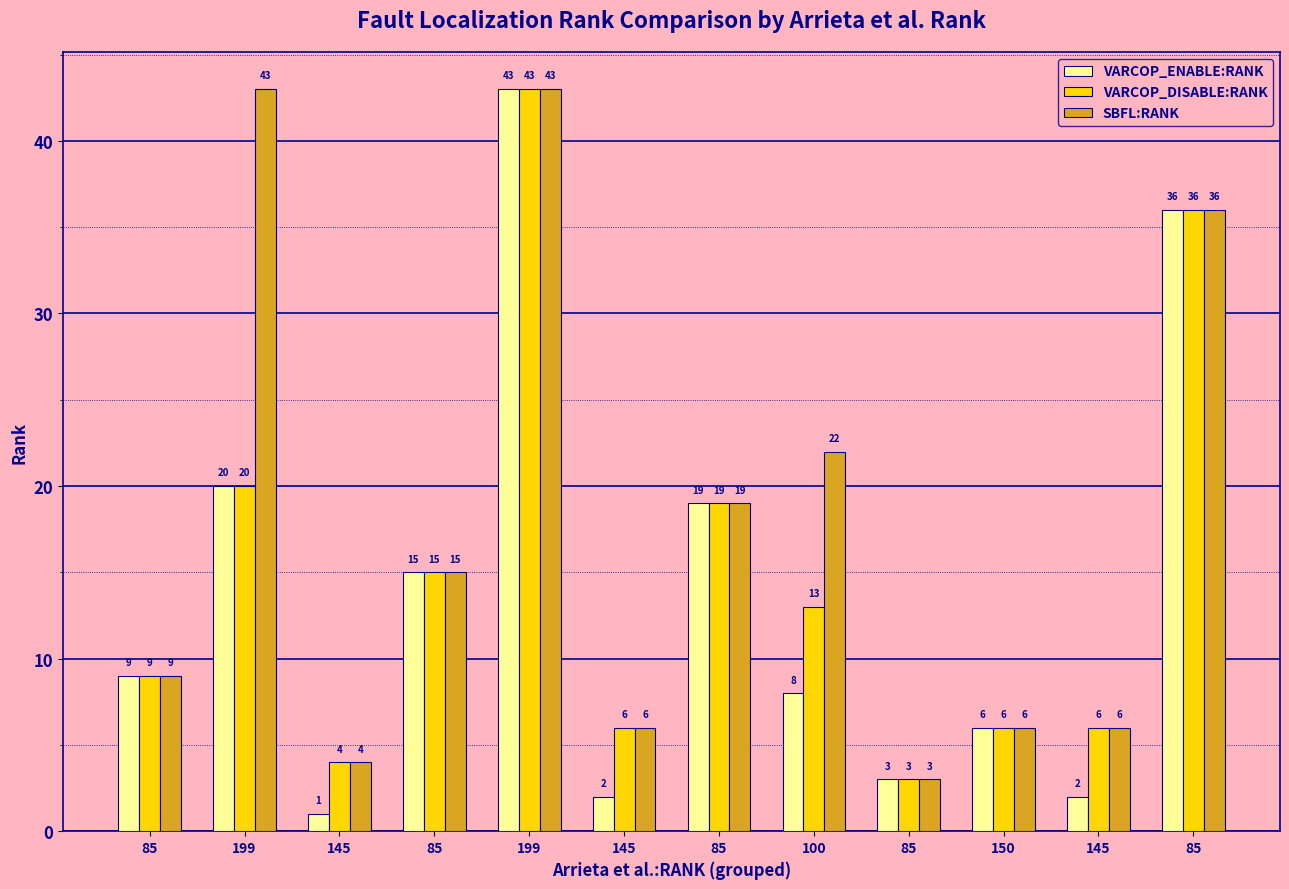

At which label does VARCOP_ENABLE:RANK reach its minimum?

145